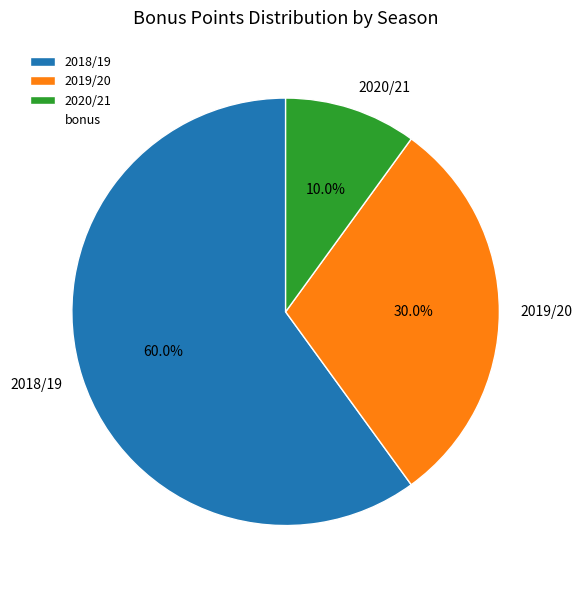

What is the smallest slice in the pie chart?

2020/21